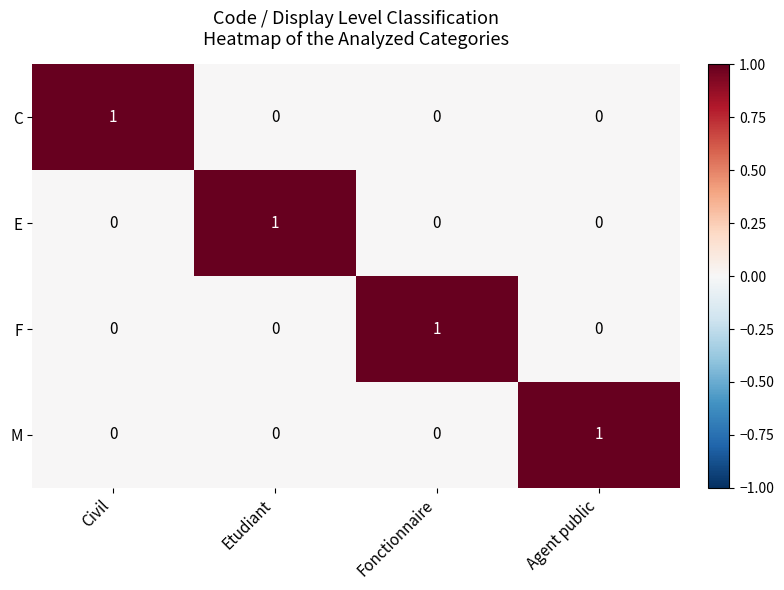

The M series shows 1 at Agent public. True or false?

True